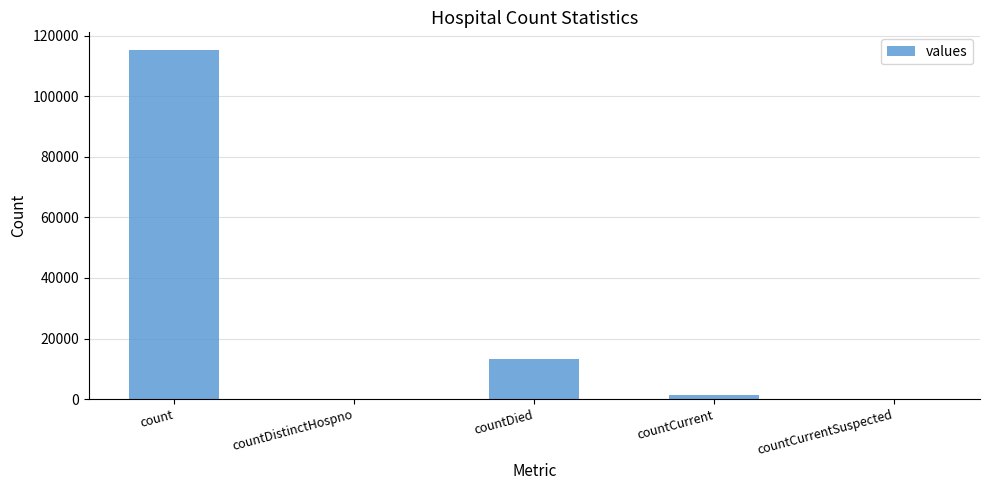

What is the greatest value displayed?

115379